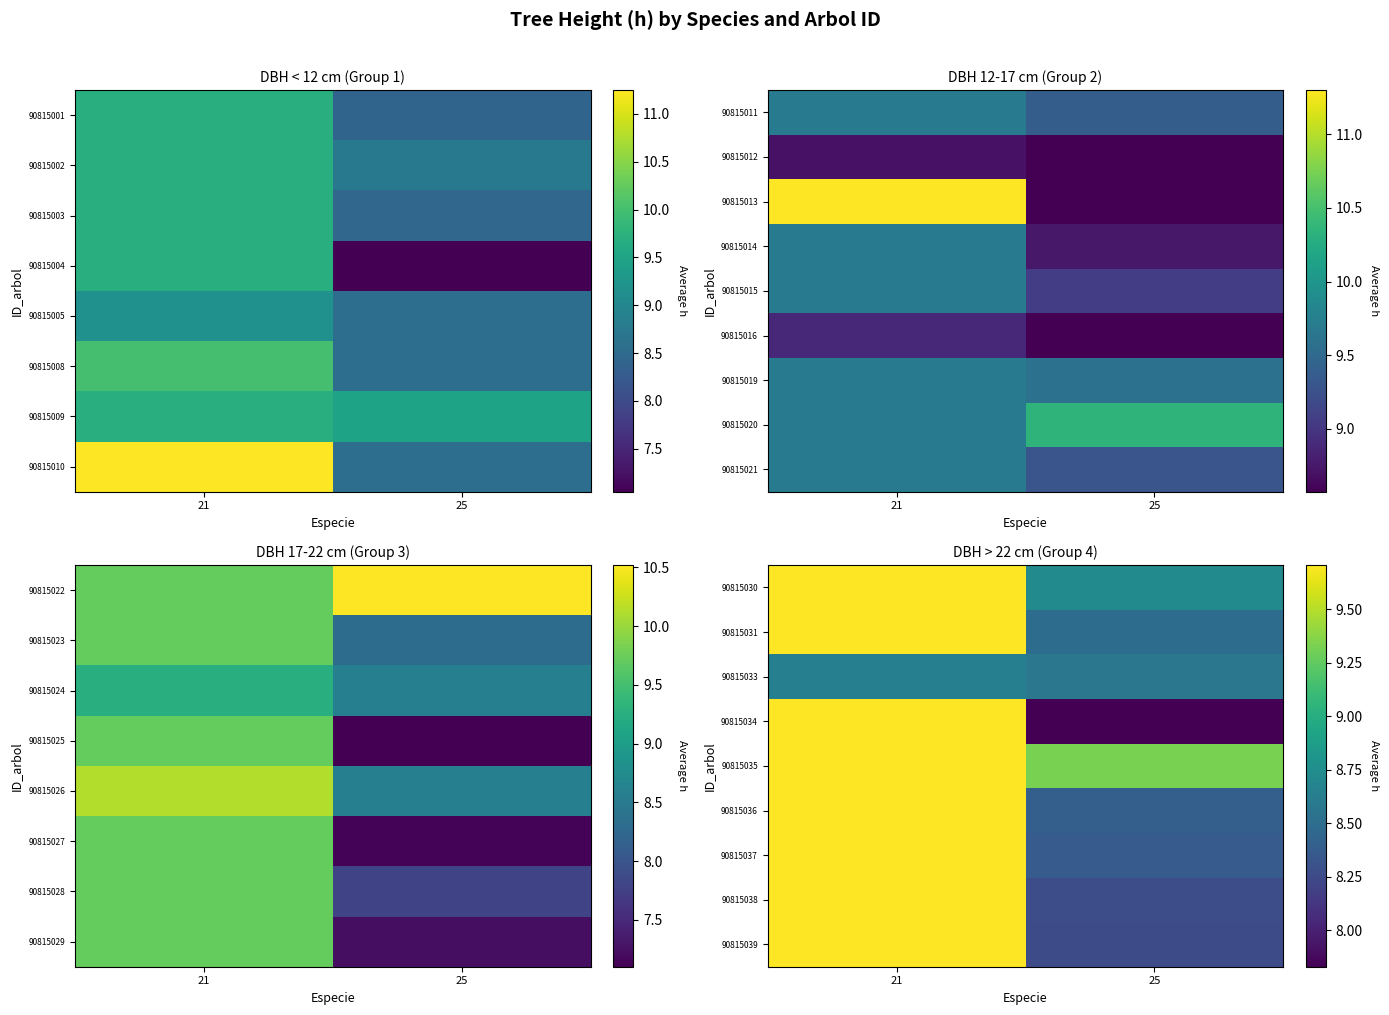

The 90815031 series shows 8.5 at 25. True or false?

True